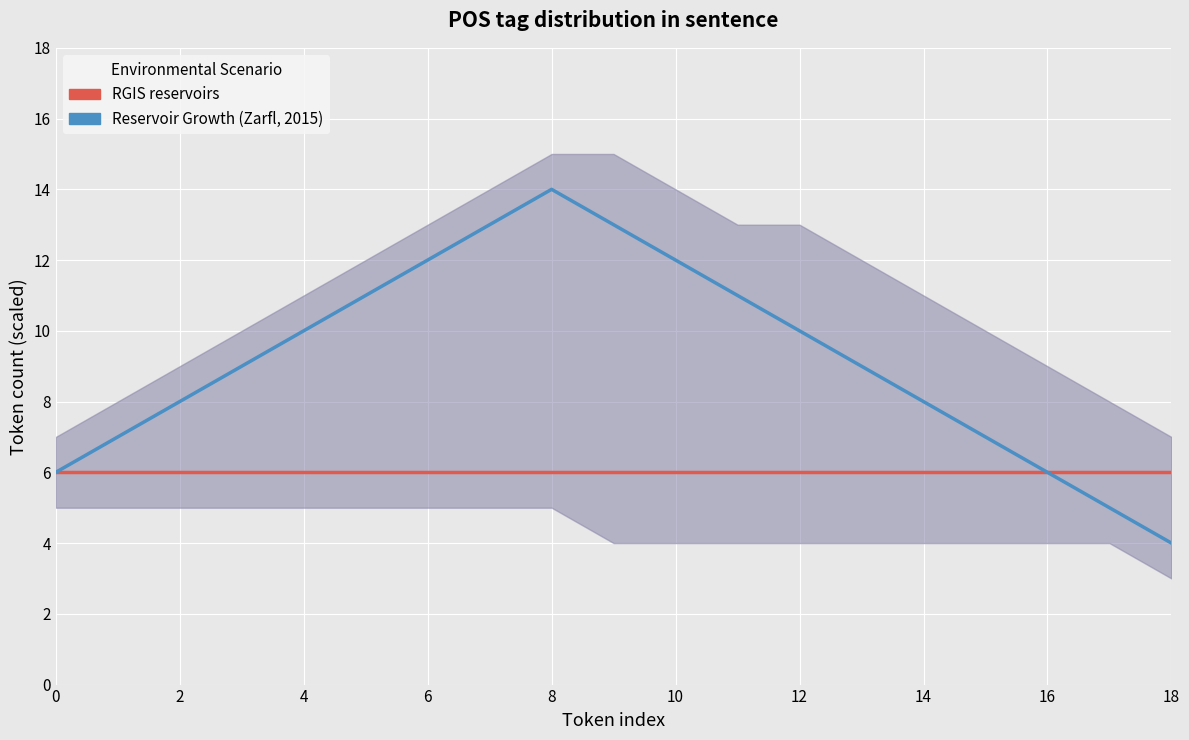

What is the difference between the maximum and minimum values in the Reservoir Growth (Zarfl, 2015) series?

10